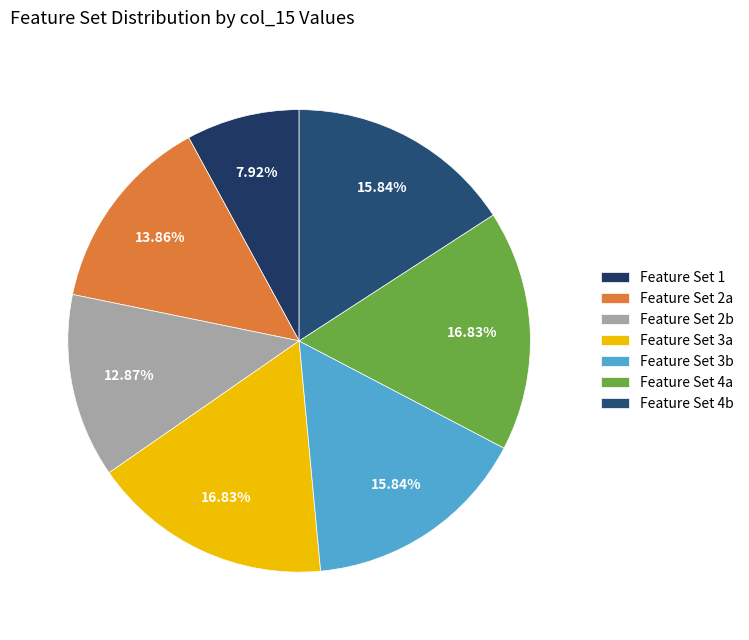

How many segments does this pie chart have?

7